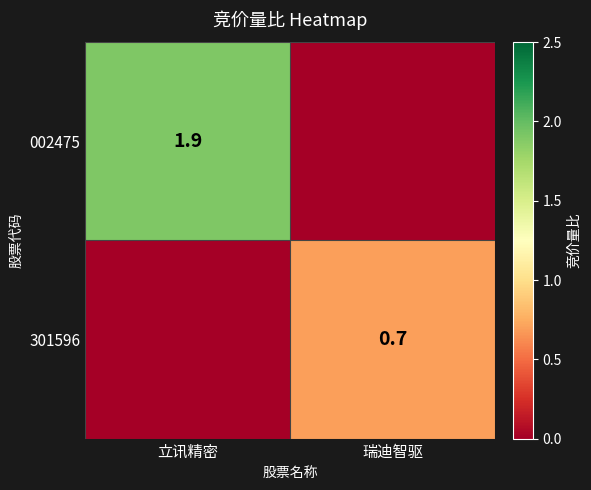

True or false: 301596 has a value of 0.7 at 瑞迪智驱.

True